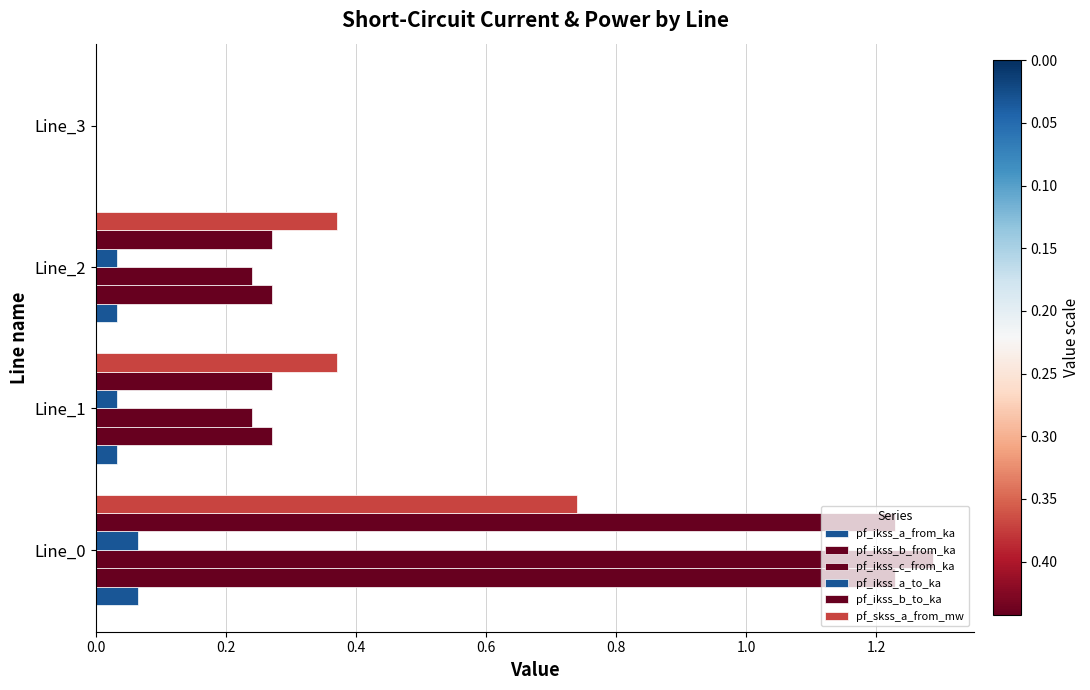

Count the number of categories in the chart.

4